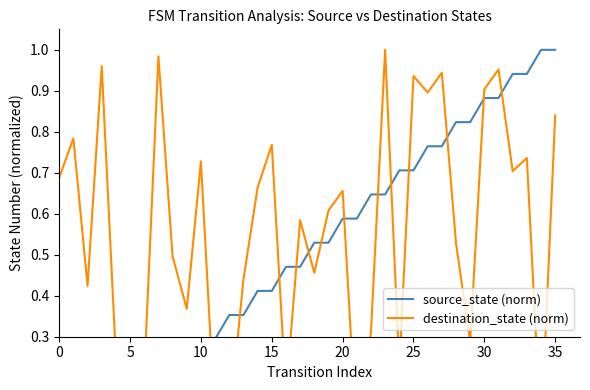

Rank the series at 32 from lowest to highest value.

destination_state (norm), source_state (norm)